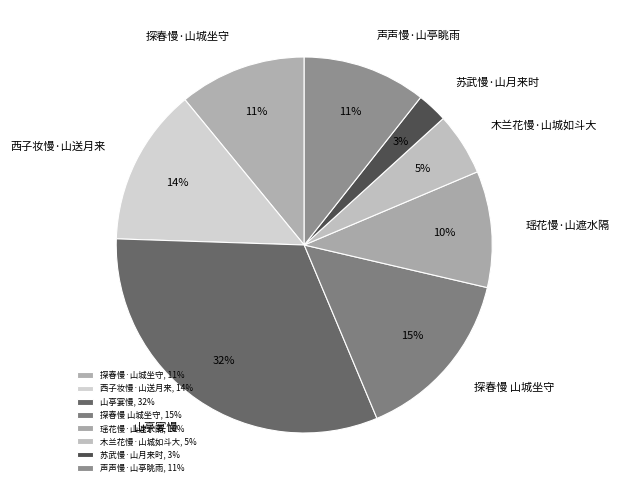

Which has a higher value, 木兰花慢·山城如斗大 or 声声慢·山亭眺雨?

声声慢·山亭眺雨